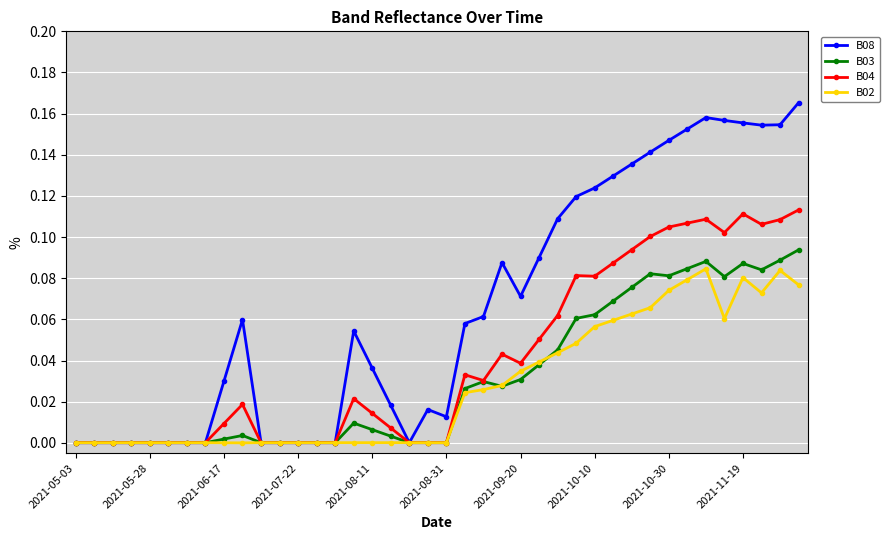

True or false: B02 has more than 2 points higher than both neighbors.

True